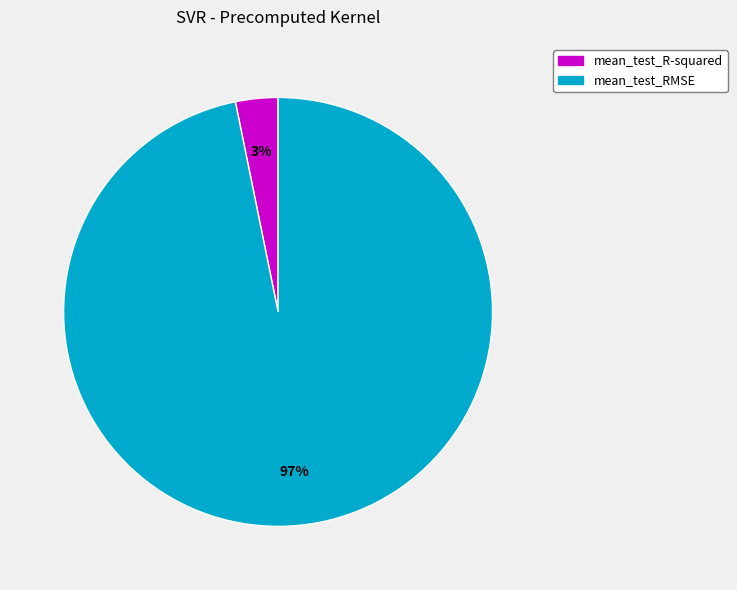

How many segments does this pie chart have?

2